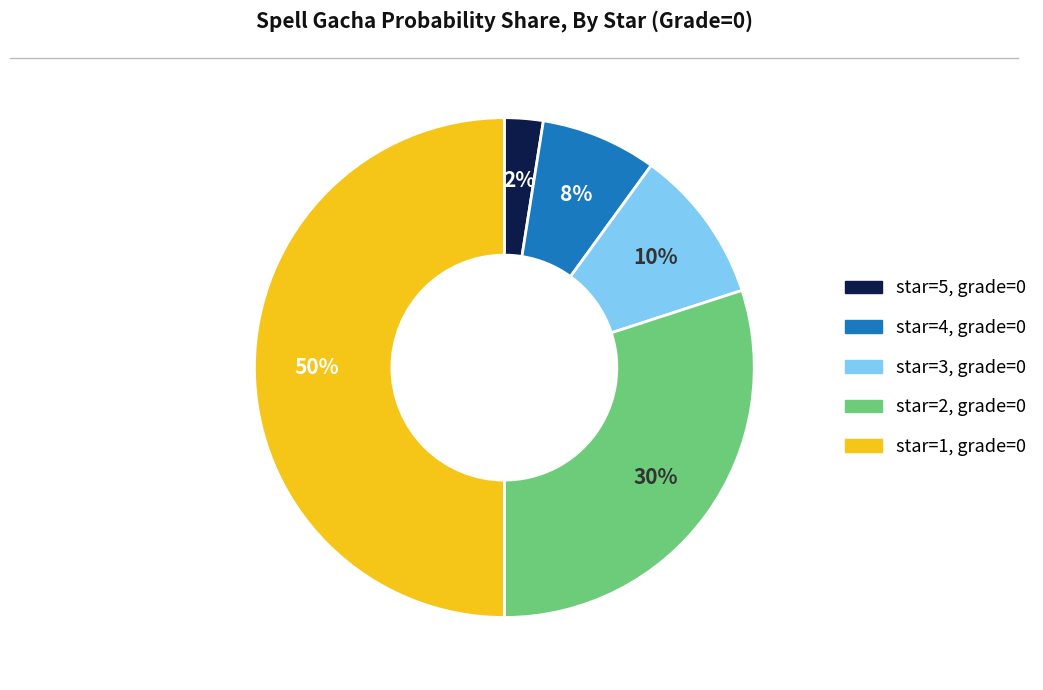

To the nearest percent, what portion does star=2, grade=0 represent?

30%